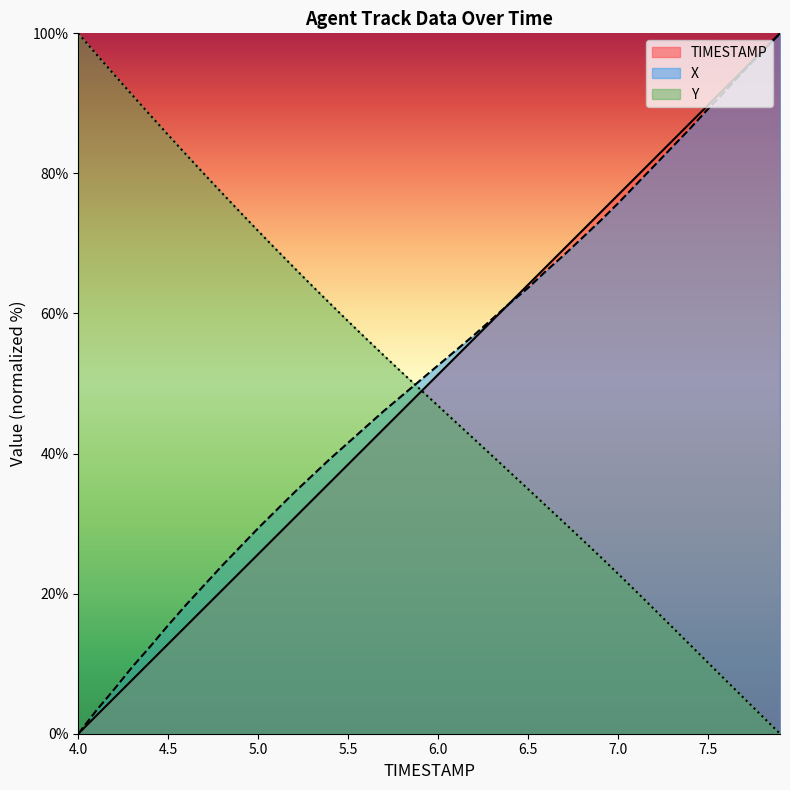

How many values in the Y series are below 49?

20